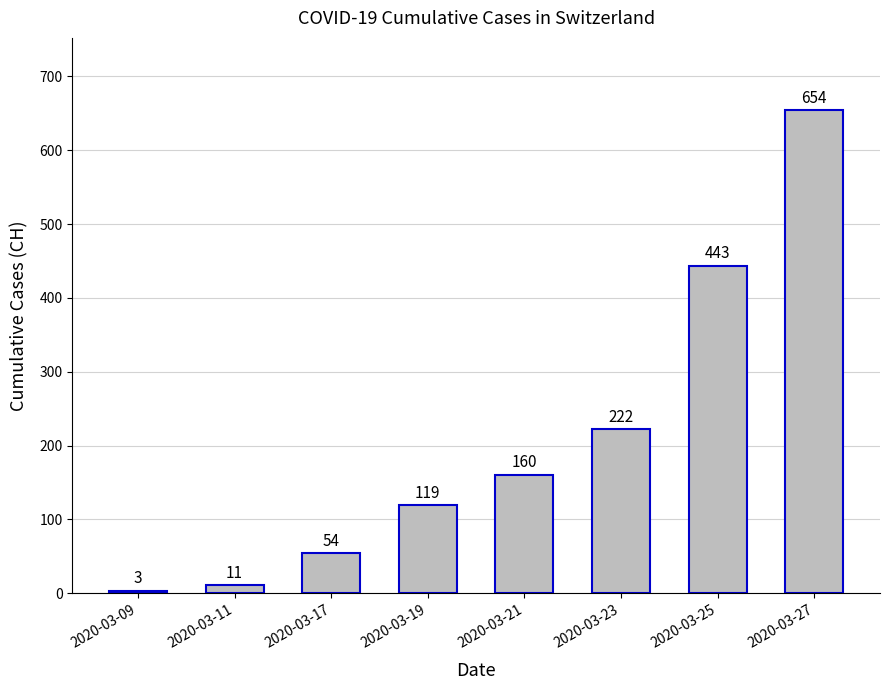

How many data points does each series have?

8